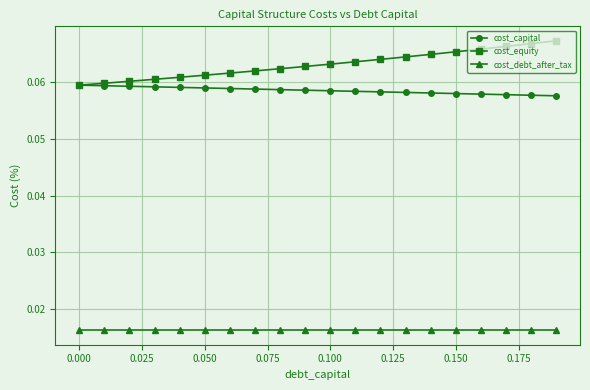

True or false: cost_equity and cost_debt_after_tax cross at least once.

False